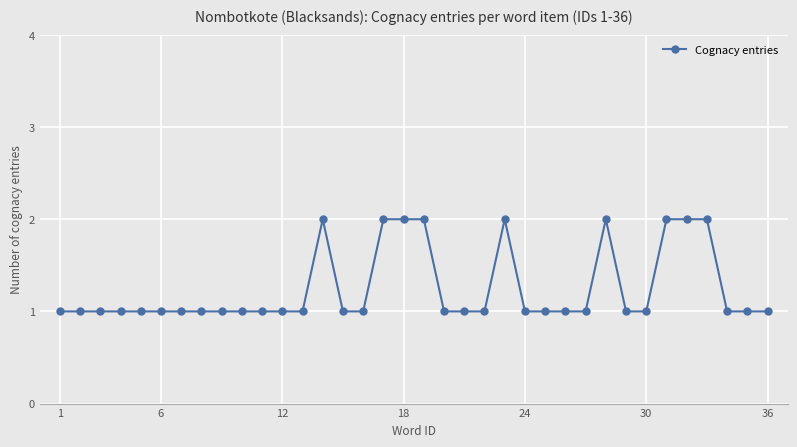

True or false: there are more than 1 points higher than both neighbors.

True